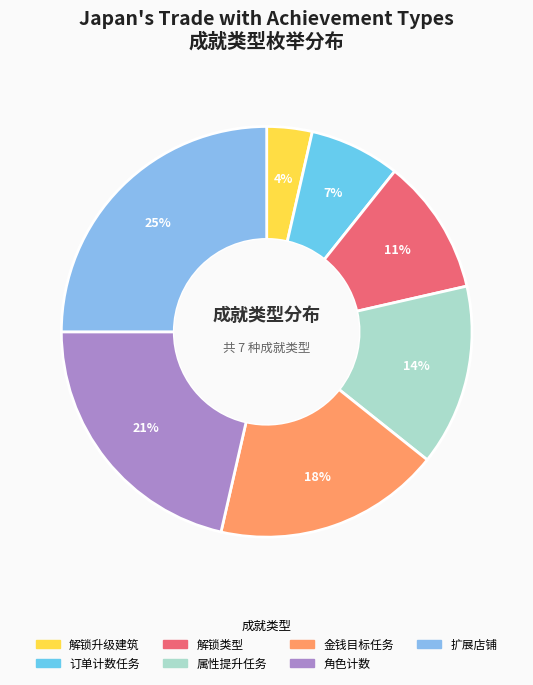

How many segments does this pie chart have?

7